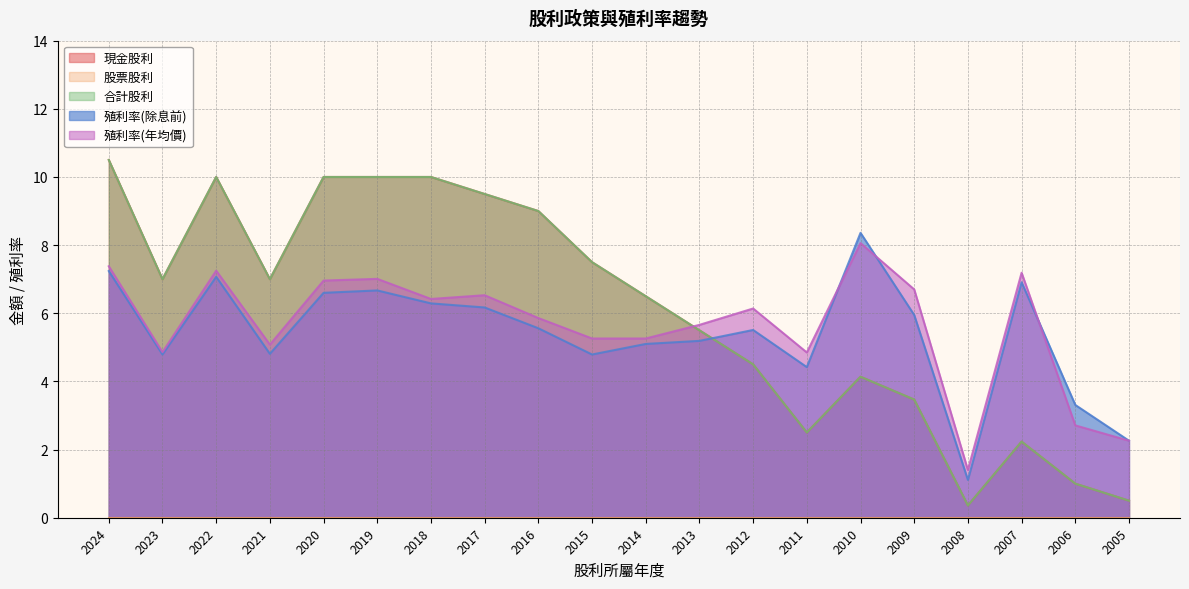

What is the value of the 殖利率(年均價) point at the 15th from the left?

8.1